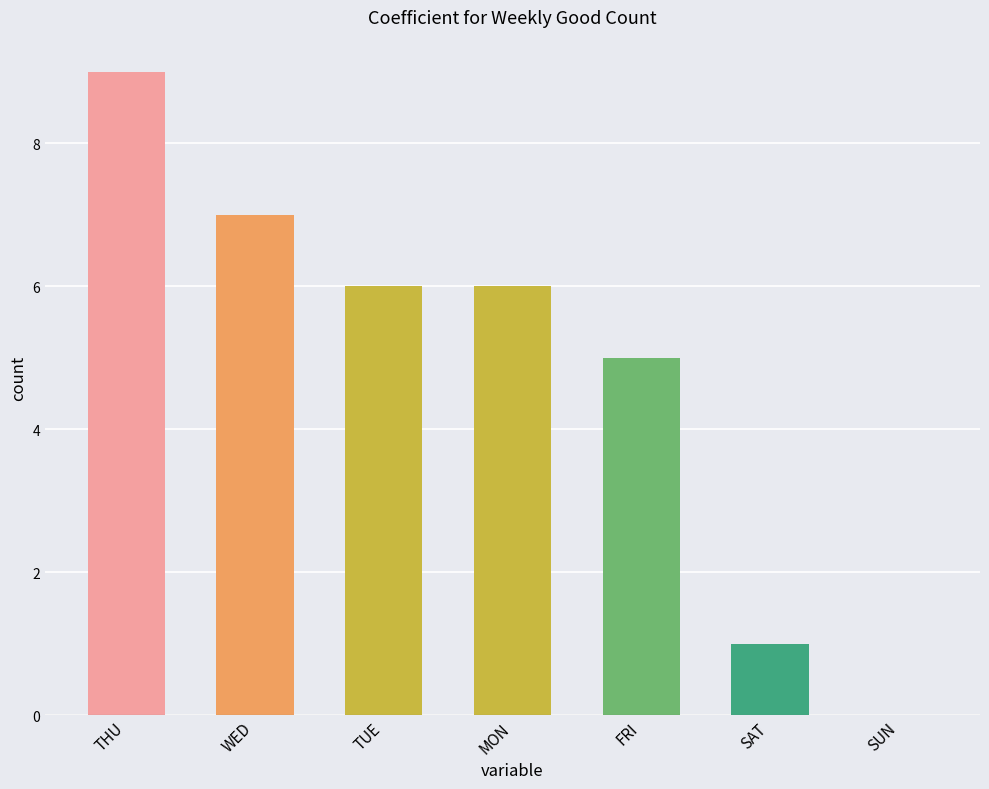

How many positive values are there?

6